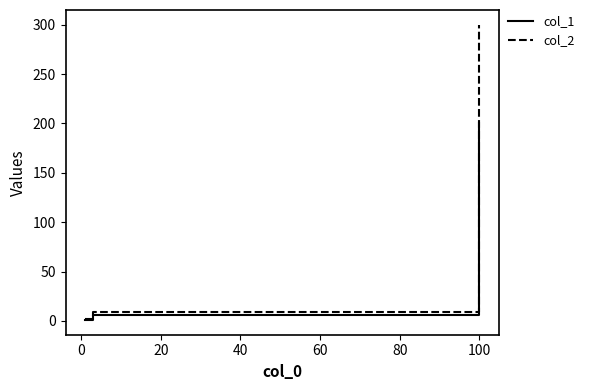

Does the chart have visible grid lines?

No